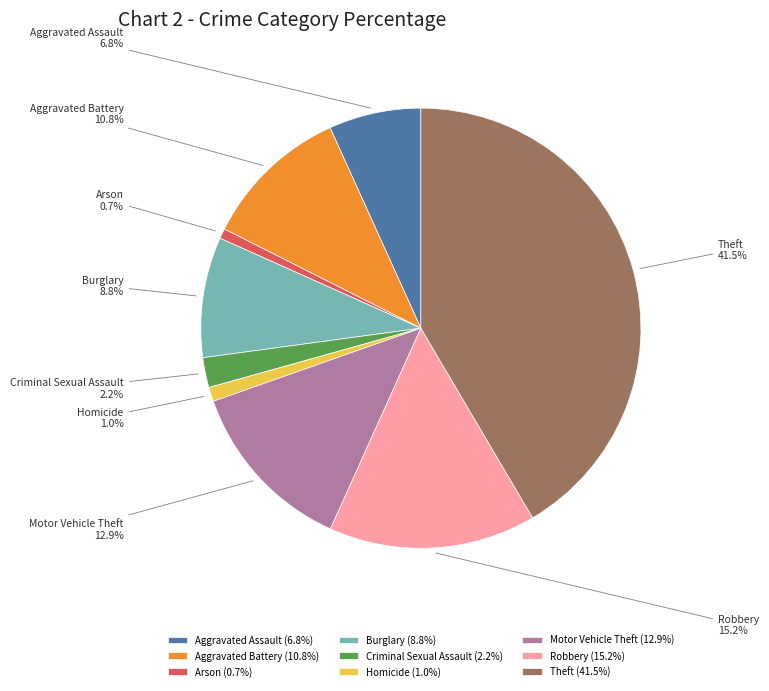

How many slices are in this pie chart?

9